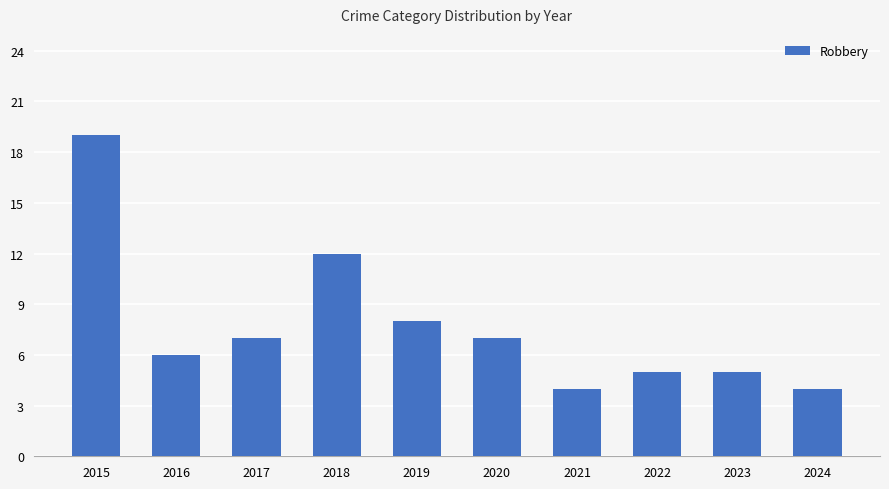

The value at 2023 is 5. True or false?

True